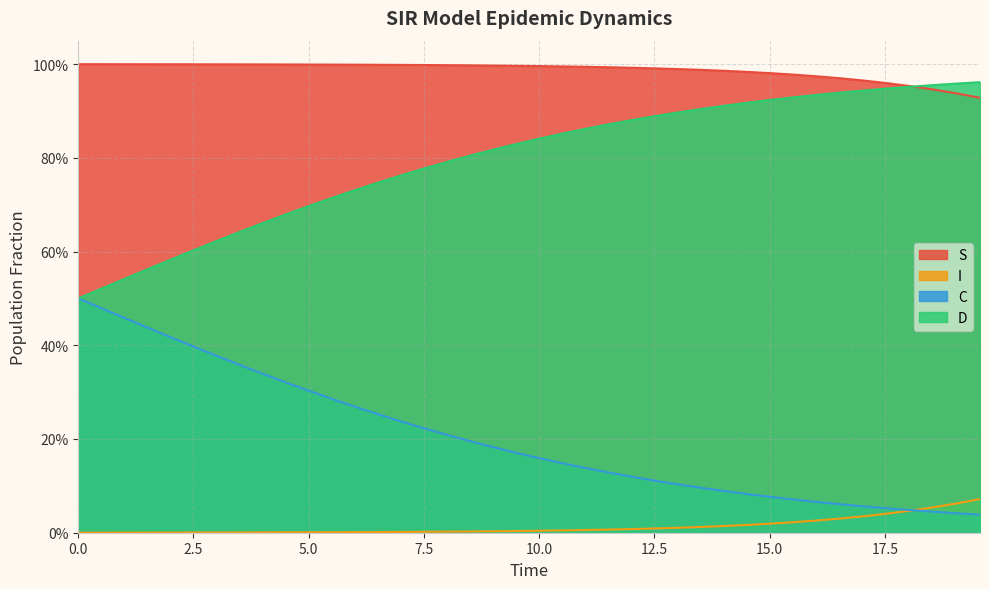

What is the maximum value shown in the chart?

1.0